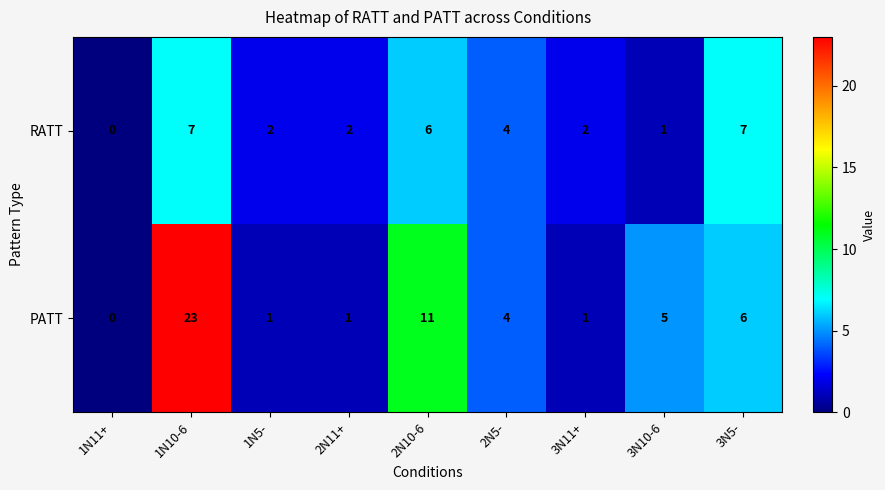

How many data points in PATT are less than 4?

4